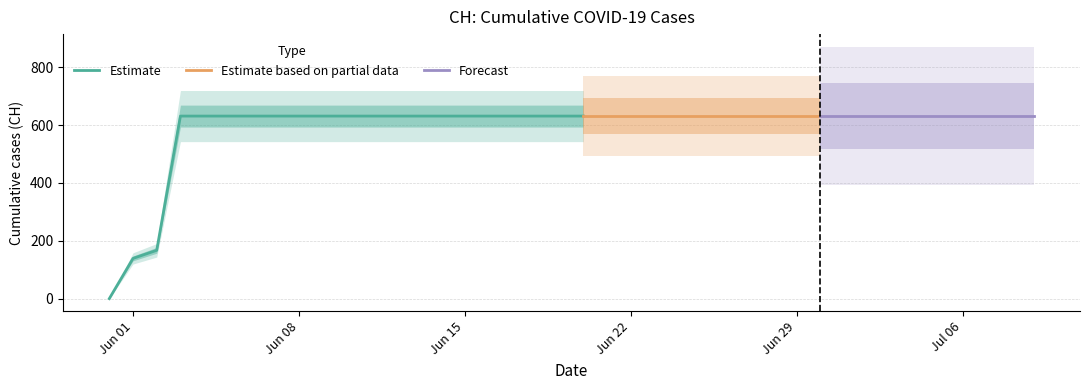

Which label corresponds to the largest value in the chart?

2020-06-03